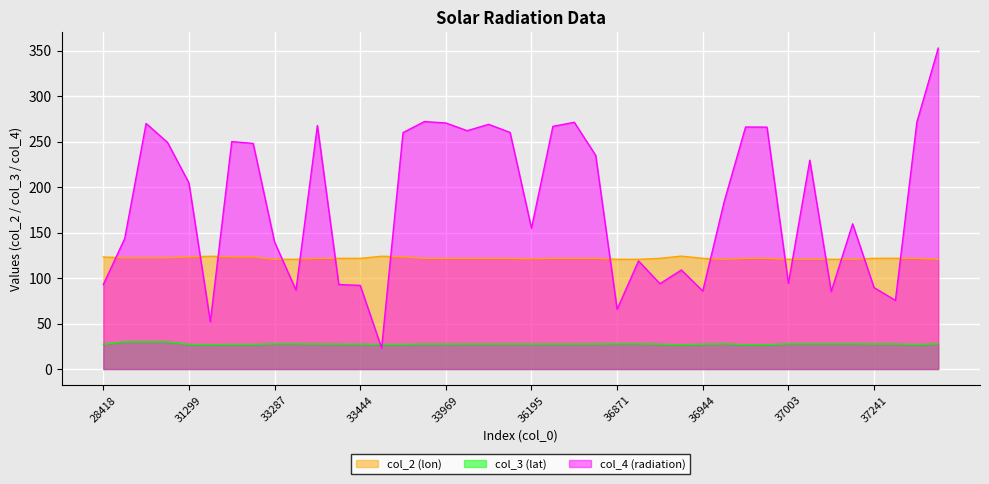

Between which two adjacent categories do col_4 and col_3 first intersect?

33444 and 33446